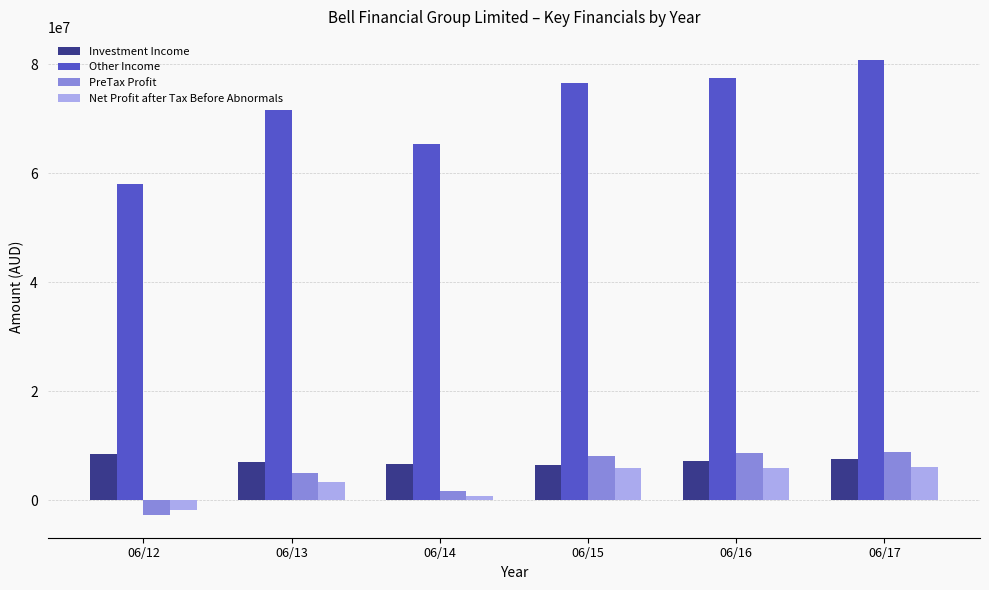

Are the bars grouped side by side (vs. stacked)?

Yes